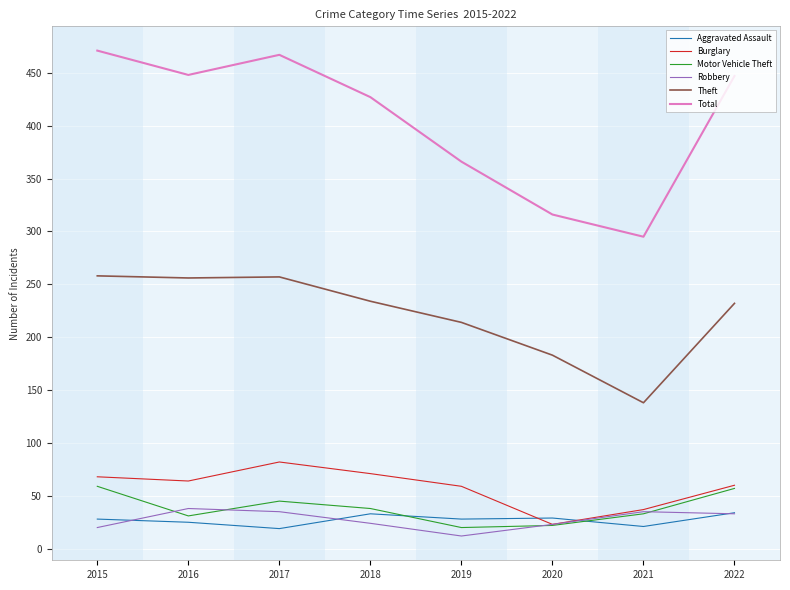

Which series has the widest spread of values?

Total